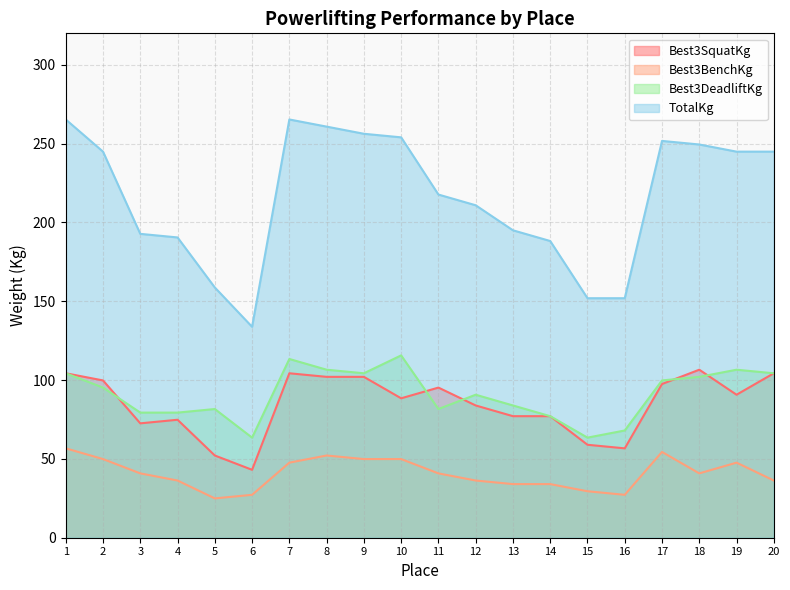

Reading right to left, list all the values displayed in this chart.

Best3SquatKg: 20=104.3	19=90.7	18=106.6	17=97.5	16=56.7	15=59.0	14=77.1	13=77.1	12=83.9	11=95.2	10=88.5	9=102.1	8=102.1	7=104.3	6=43.1	5=52.2	4=74.8	3=72.6	2=99.8	1=104.3
Best3BenchKg: 20=36.3	19=47.6	18=40.8	17=54.4	16=27.2	15=29.5	14=34.0	13=34.0	12=36.3	11=40.8	10=49.9	9=49.9	8=52.2	7=47.6	6=27.2	5=24.9	4=36.3	3=40.8	2=49.9	1=56.7
Best3DeadliftKg: 20=104.3	19=106.6	18=102.1	17=99.8	16=68.0	15=63.5	14=77.1	13=83.9	12=90.7	11=81.7	10=115.7	9=104.3	8=106.6	7=113.4	6=63.5	5=81.7	4=79.4	3=79.4	2=95.2	1=104.3
TotalKg: 20=244.9	19=244.9	18=249.5	17=251.7	16=151.9	15=151.9	14=188.2	13=195.0	12=210.9	11=217.7	10=254.0	9=256.3	8=260.8	7=265.4	6=133.8	5=158.8	4=190.5	3=192.8	2=244.9	1=265.4